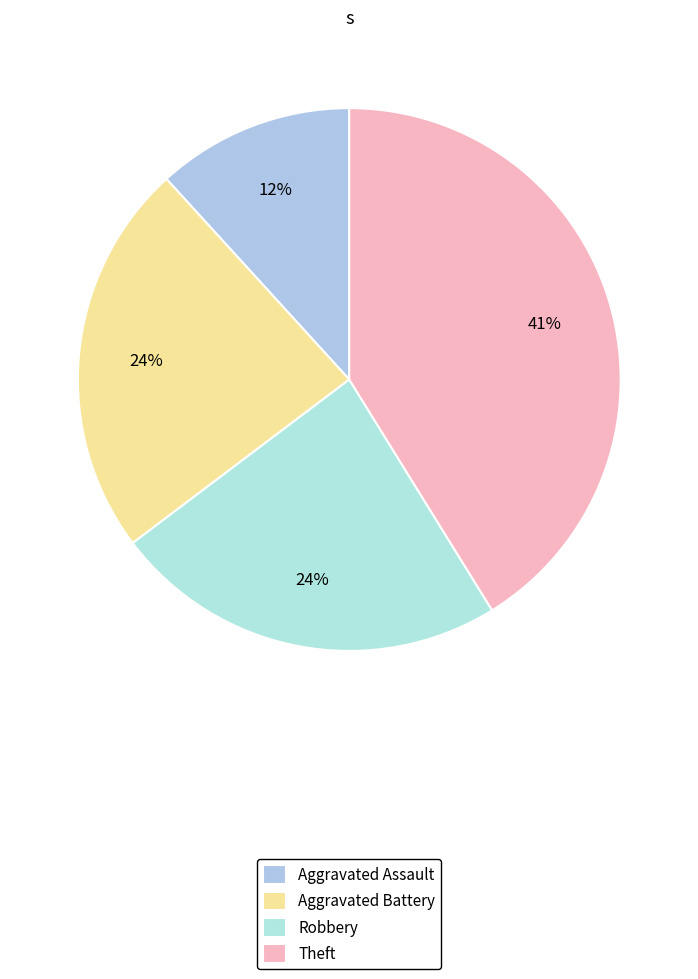

Count the number of slices in the pie.

4